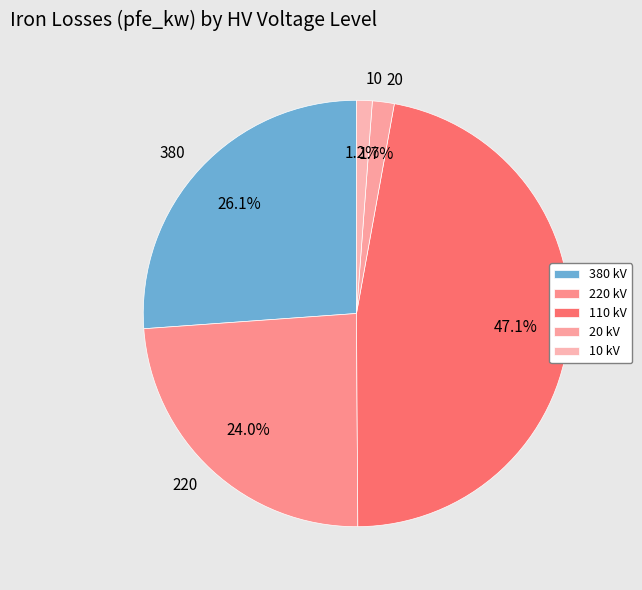

Combined, do 110 and 380 account for over 50%?

Yes